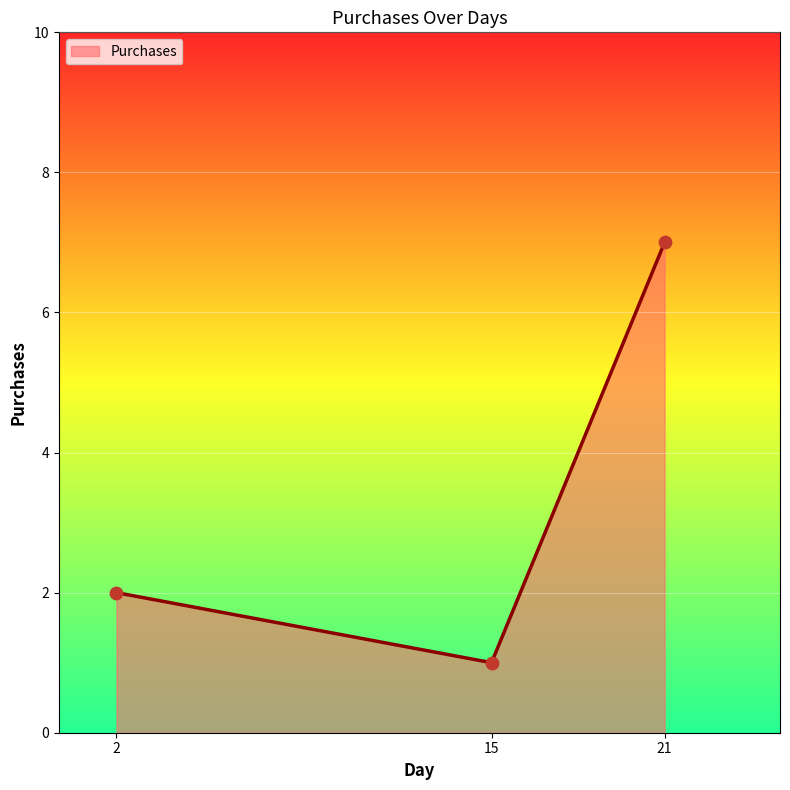

What is the change in value from 2 to 21?

+5